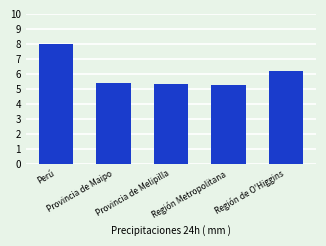

What value does the data have at Provincia de Maipo?

5.4